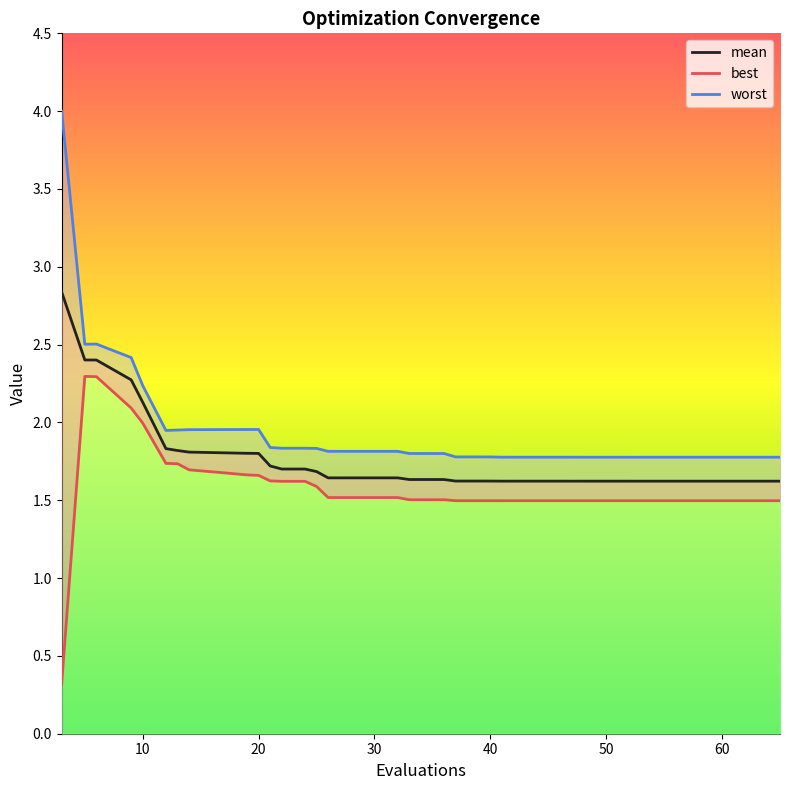

What is the difference between the second highest and second lowest values in the best series?

0.8